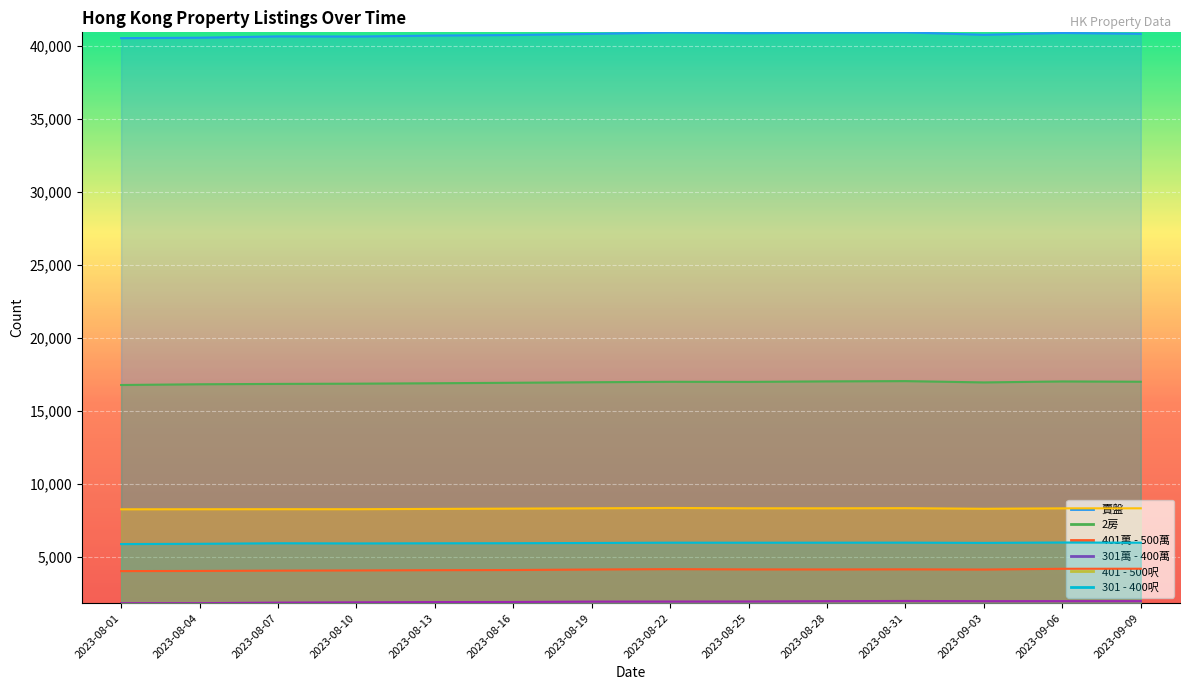

Is it true that 401 - 500呎 equals 8322.1 at 2023-09-03?

True